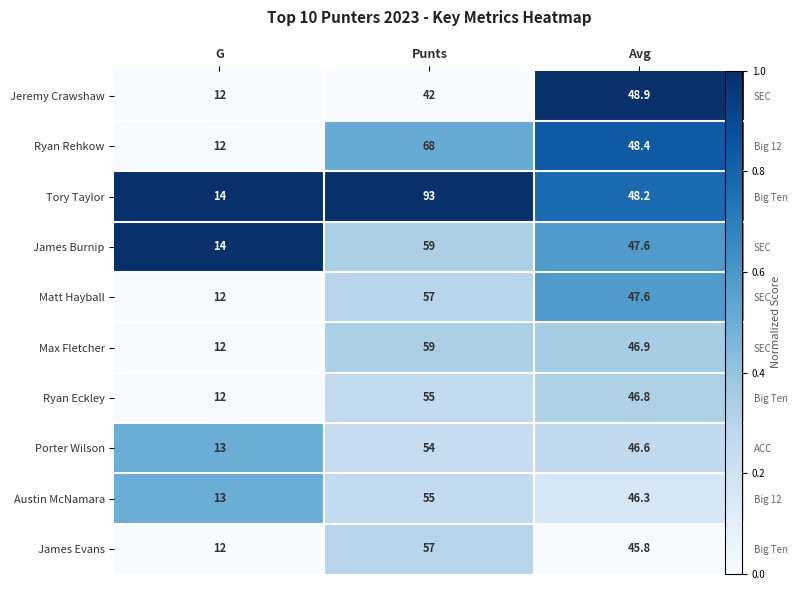

List the labels in order of James Evans value, smallest first.

G, Avg, Punts